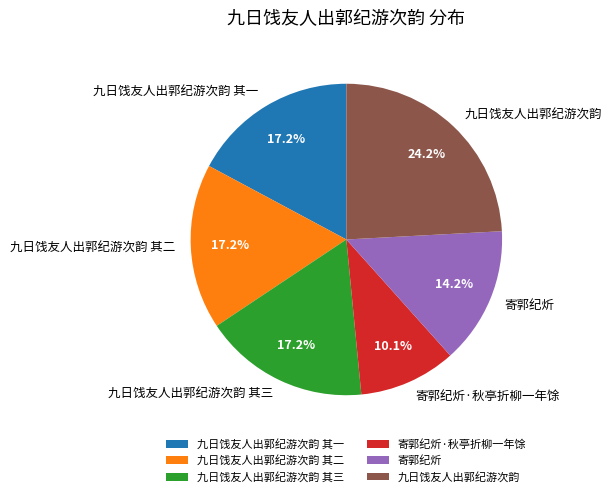

Does 寄郭纪炘·秋亭折柳一年馀 account for over 50% of the chart?

No